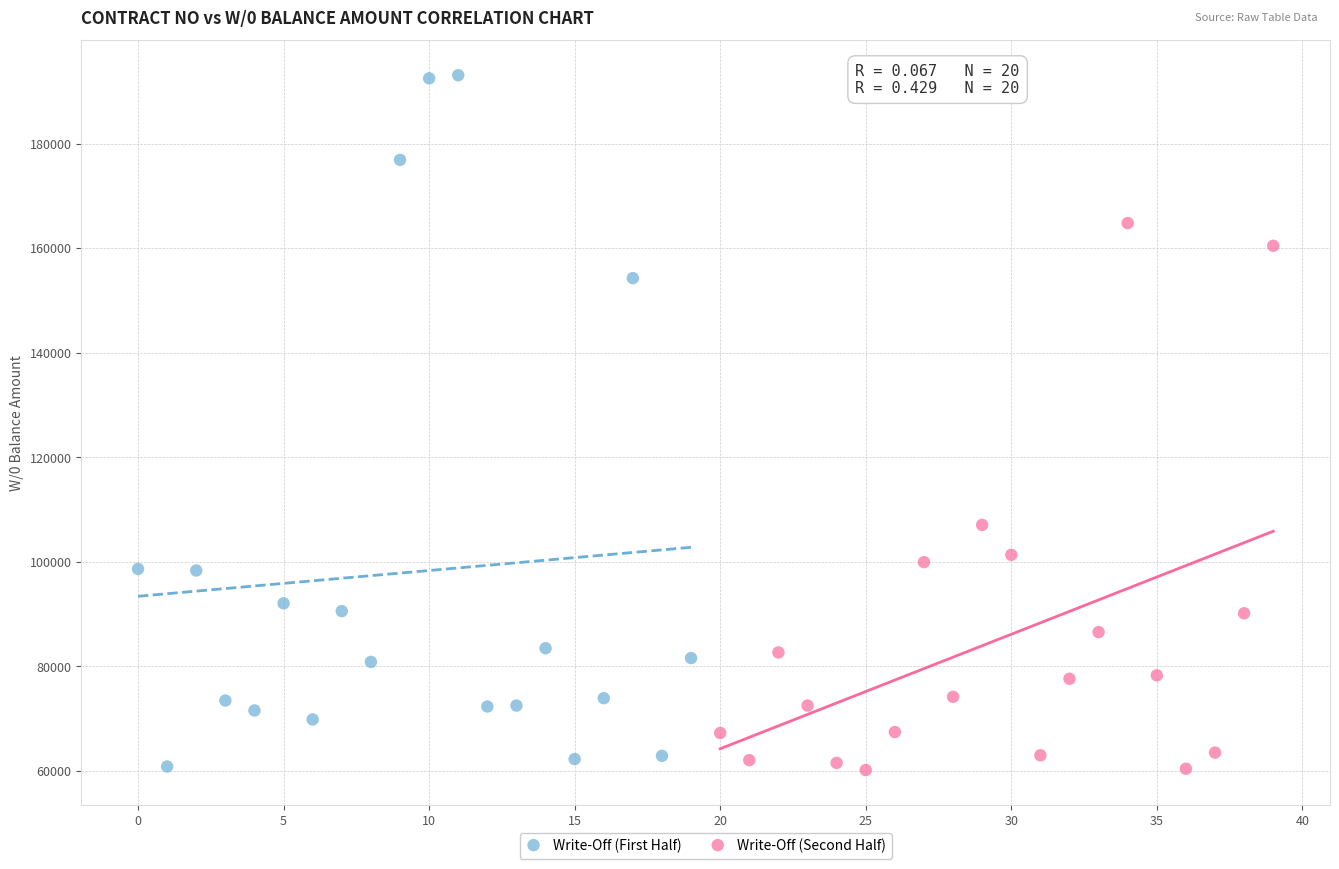

Which series contains the highest Y value?

Write-Off (First Half)